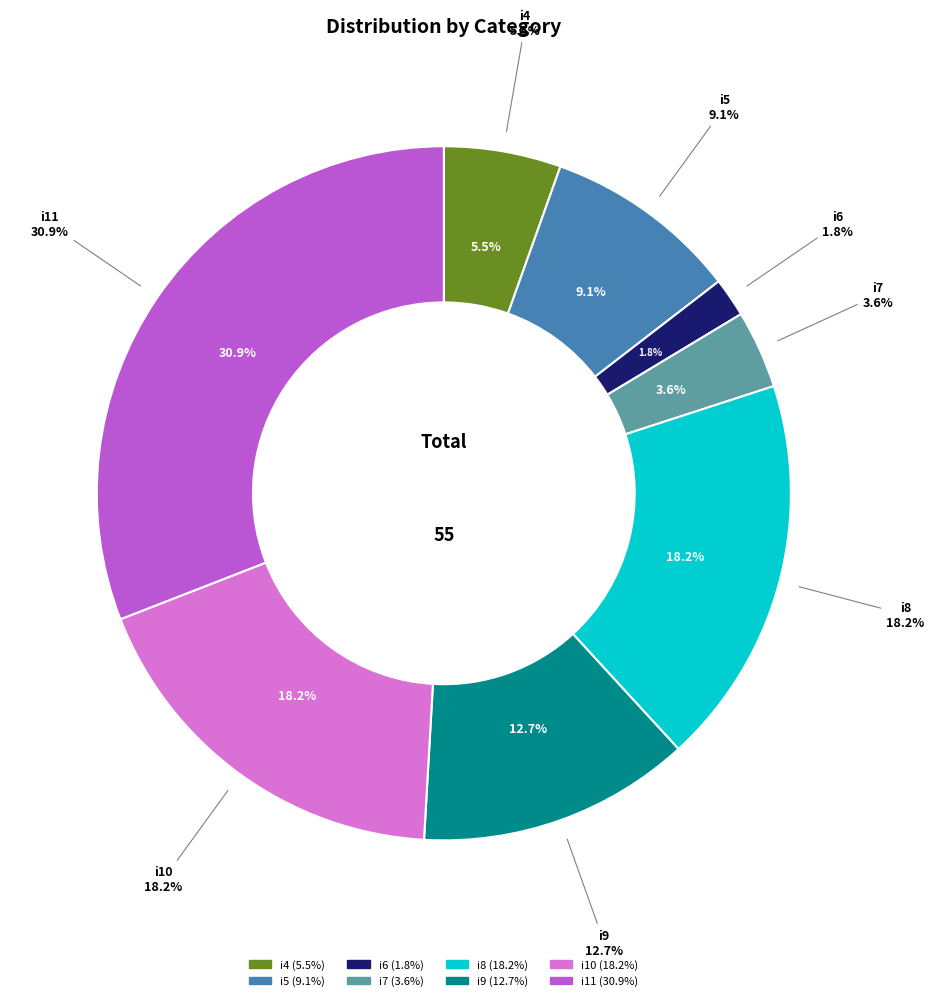

Is there any slice that represents more than half of the pie?

No